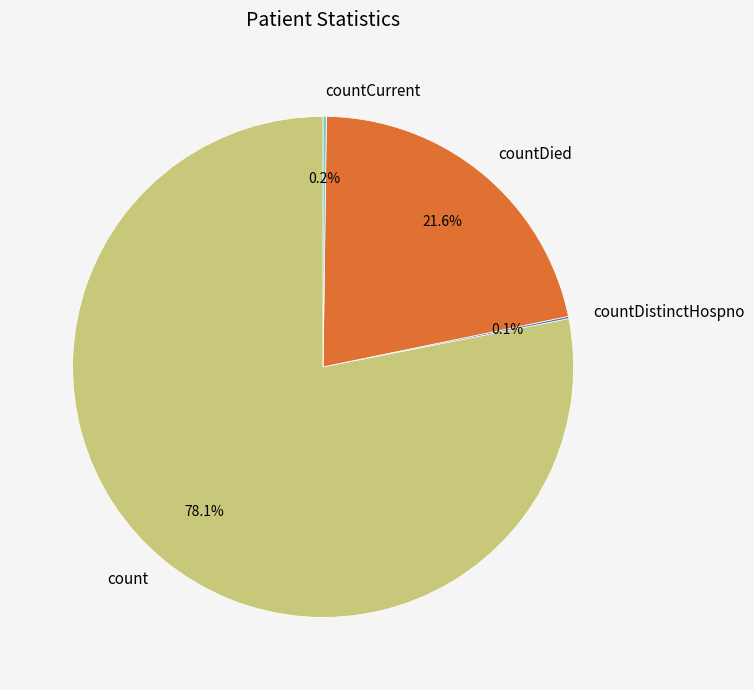

Which slice is the largest?

count